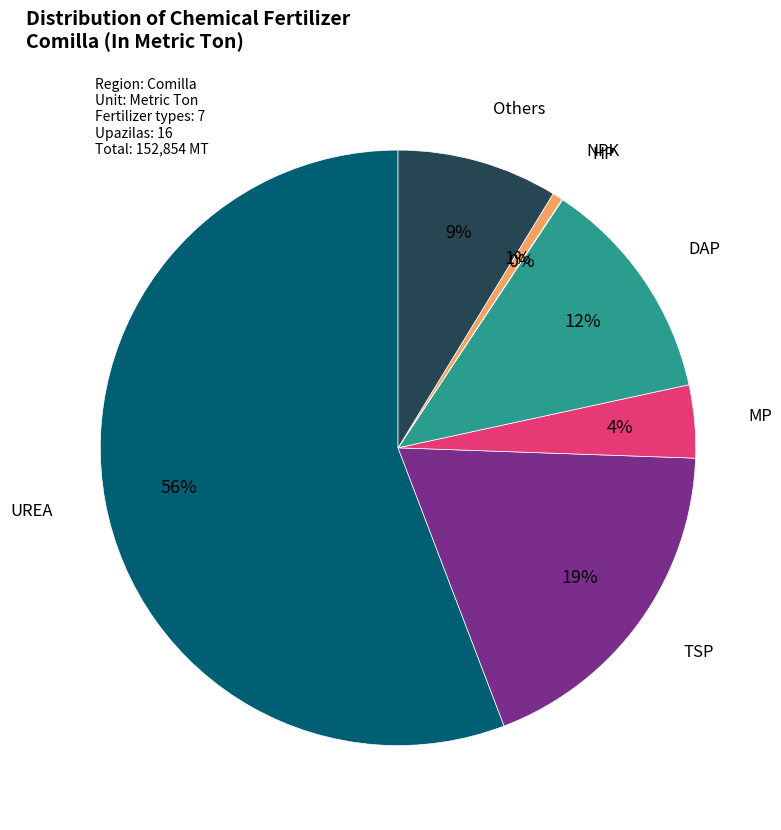

To the nearest percent, what is the average slice percentage?

14%